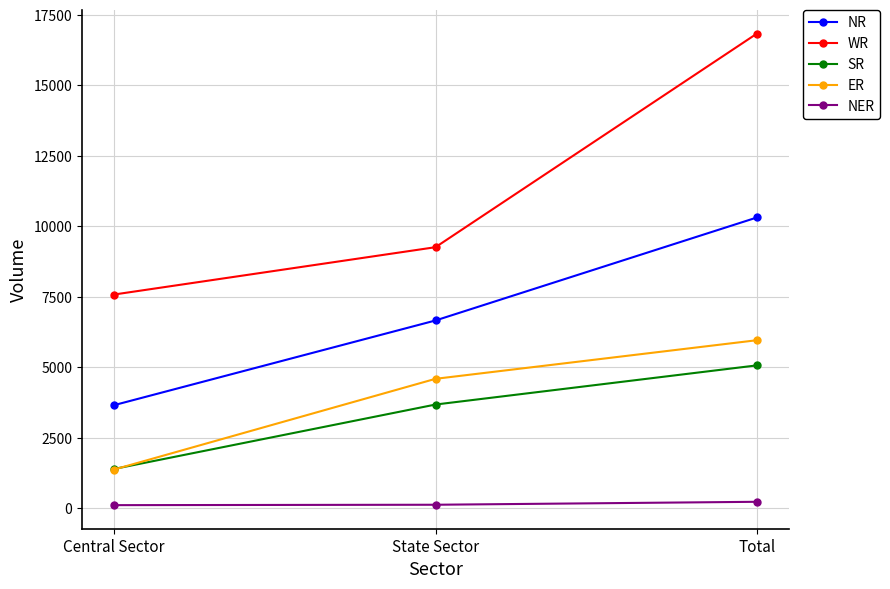

Is this an area chart (filled region under the line)?

No